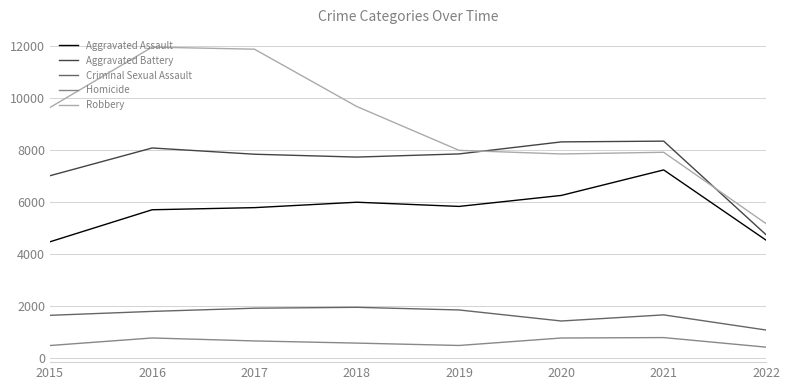

What is the difference between the maximum and minimum values in the Aggravated Battery series?

3594